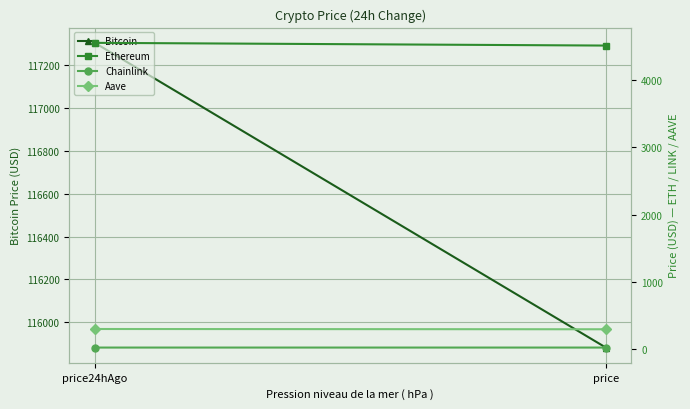

At which category does the chart reach its minimum across all series?

price